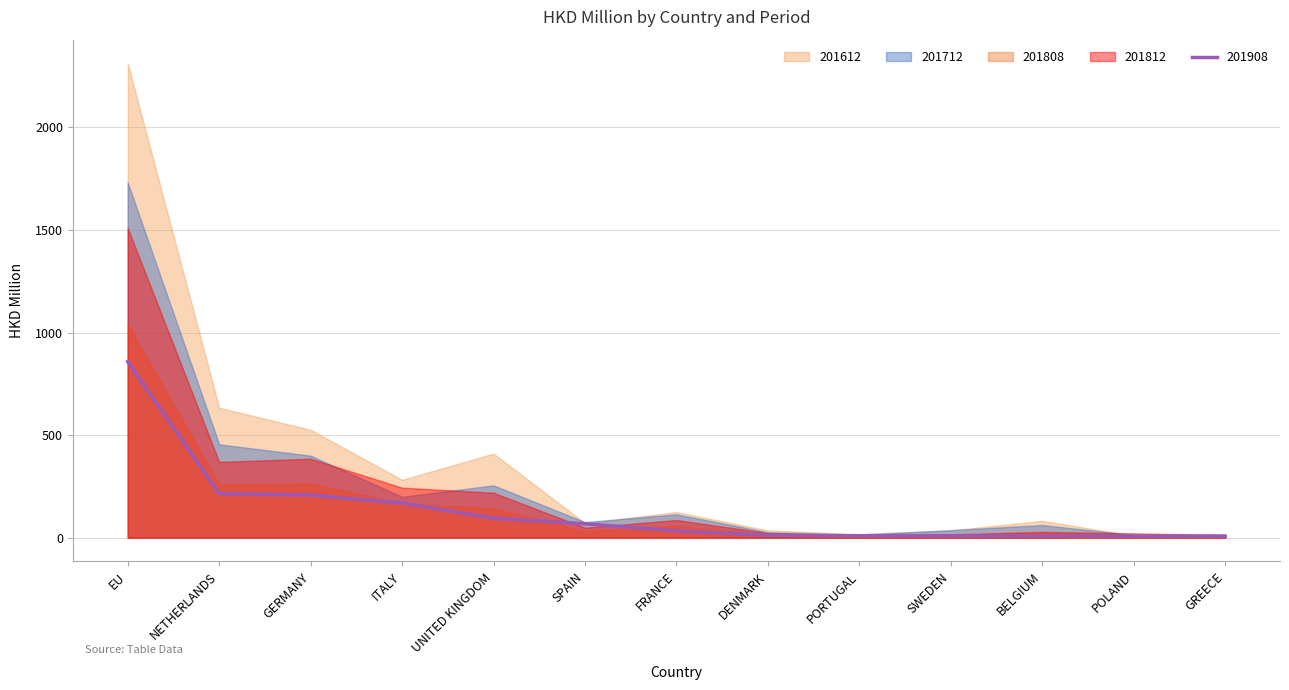

How many values in the 201908 series are below 33?

6